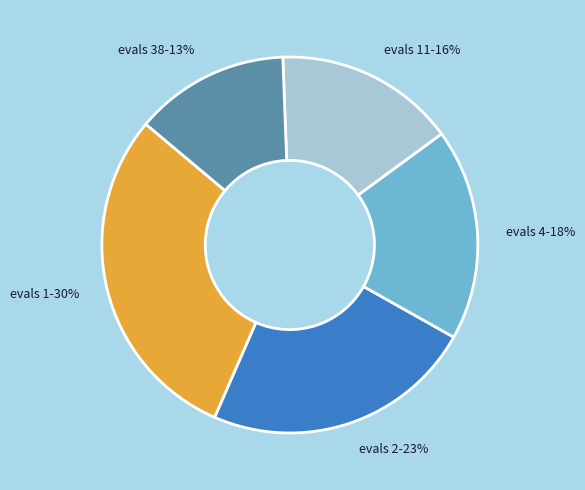

To the nearest percent, what portion does evals 2 represent?

23%